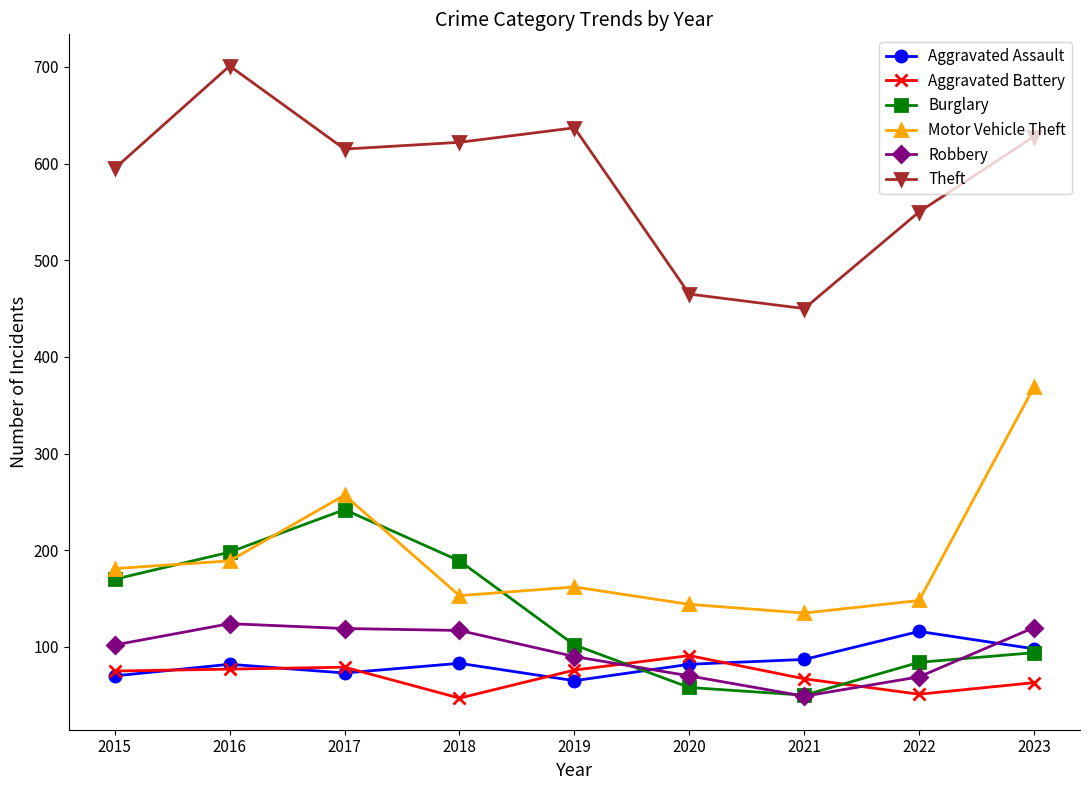

What is the maximum value for Theft?

701